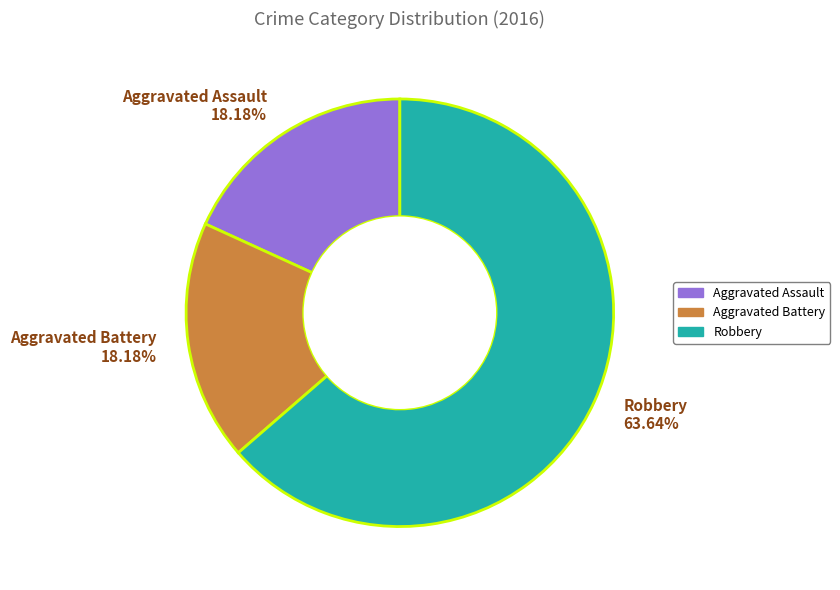

What is the ratio of the value at Robbery 63.64% to the value at Aggravated Assault 18.18%?

3.5